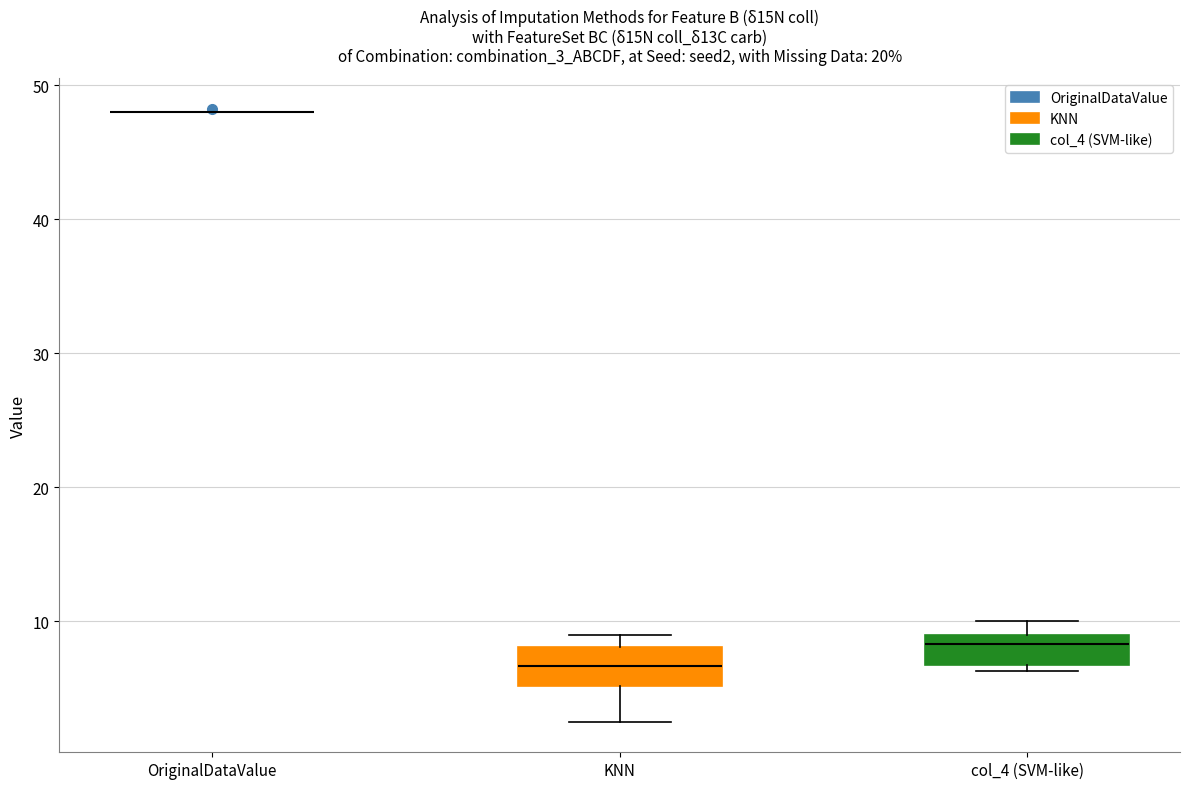

Reading left to right, transcribe this box plot: for each box, give where its median line is, the range the box spans, and where its two whiskers end, as read against the y-axis. The values are not printed on the chart, so give them approximately, as read against the axis.

OriginalDataValue: box collapsed to a line at 48, whiskers 48 to 48
KNN: median 7, box 5 to 8, whiskers 3 to 9
col_4 (SVM-like): median 8, box 7 to 9, whiskers 6 to 10